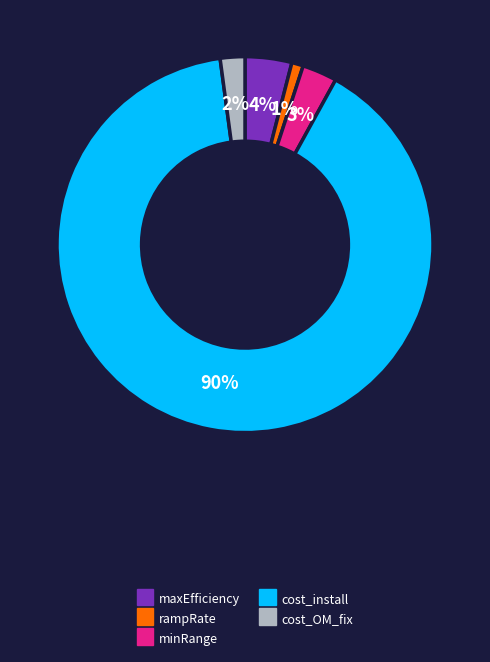

To the nearest percent, what percentage of the pie is rampRate?

1%